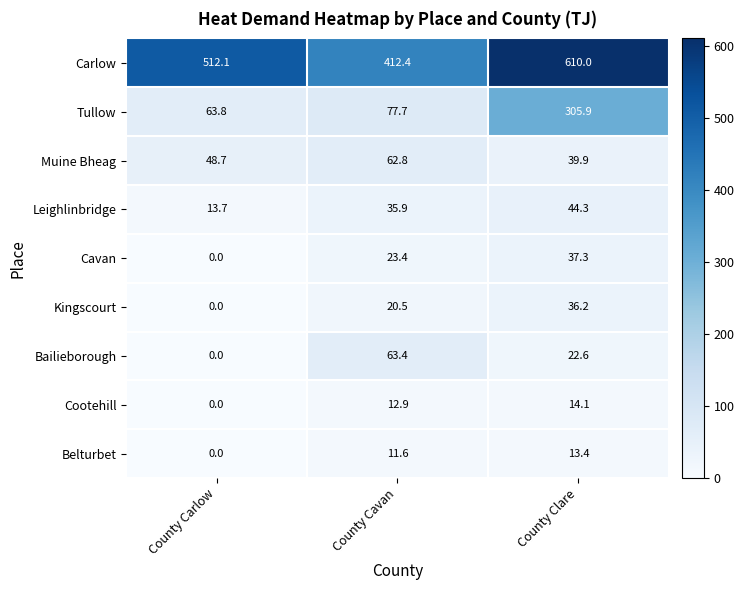

What is the difference between the highest and lowest values at County Clare?

596.6